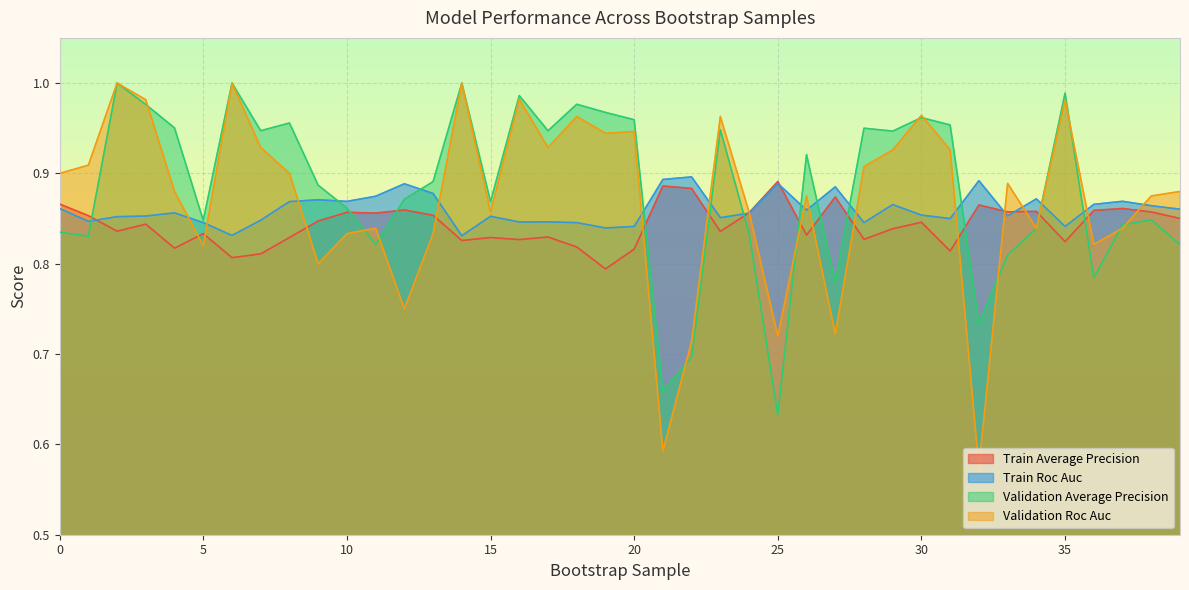

The validation_roc_auc series shows 0.9 at 20. True or false?

True